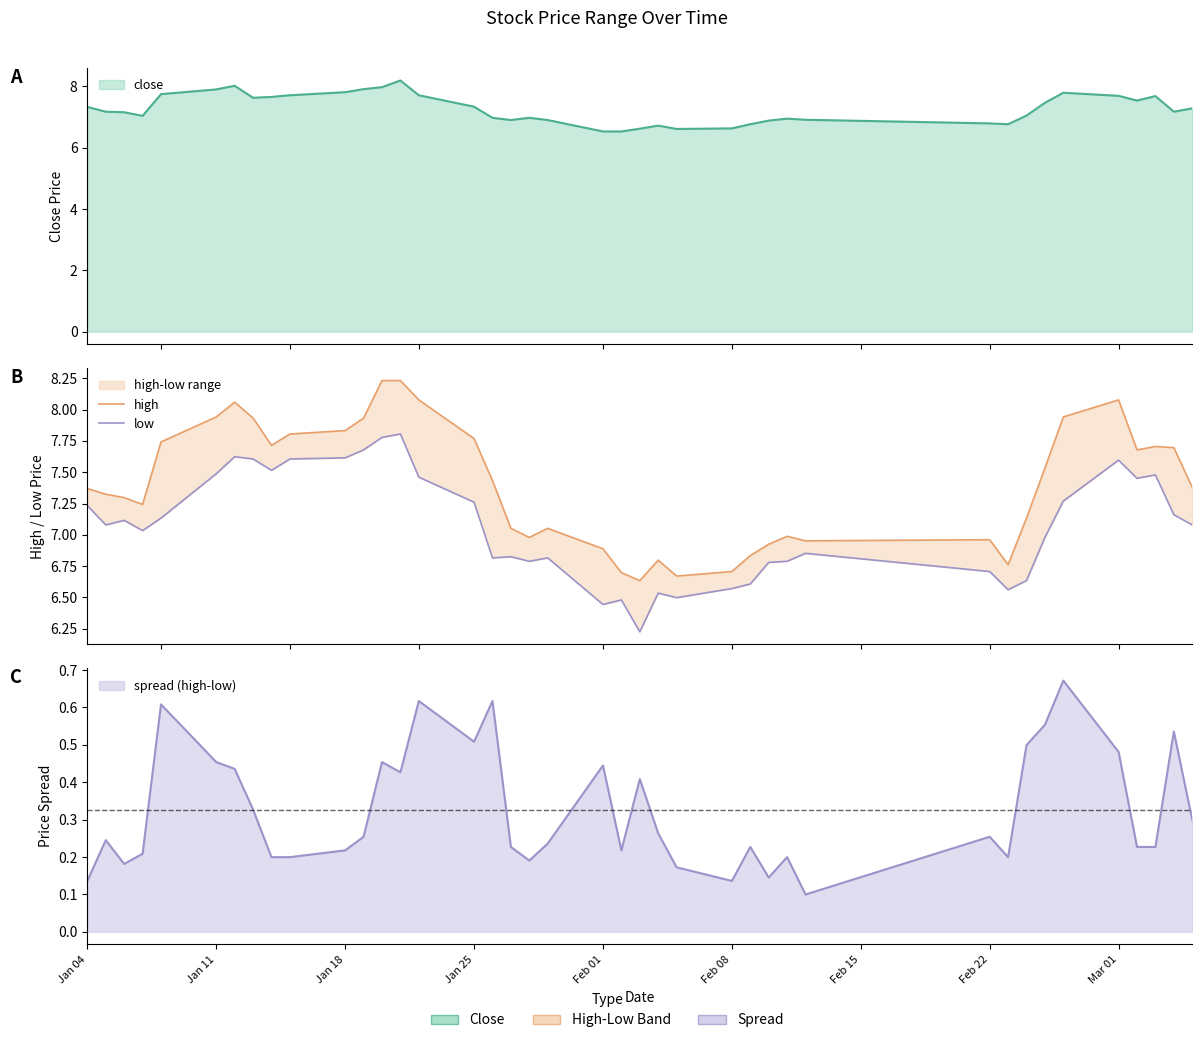

How many categories are shown in the chart?

40